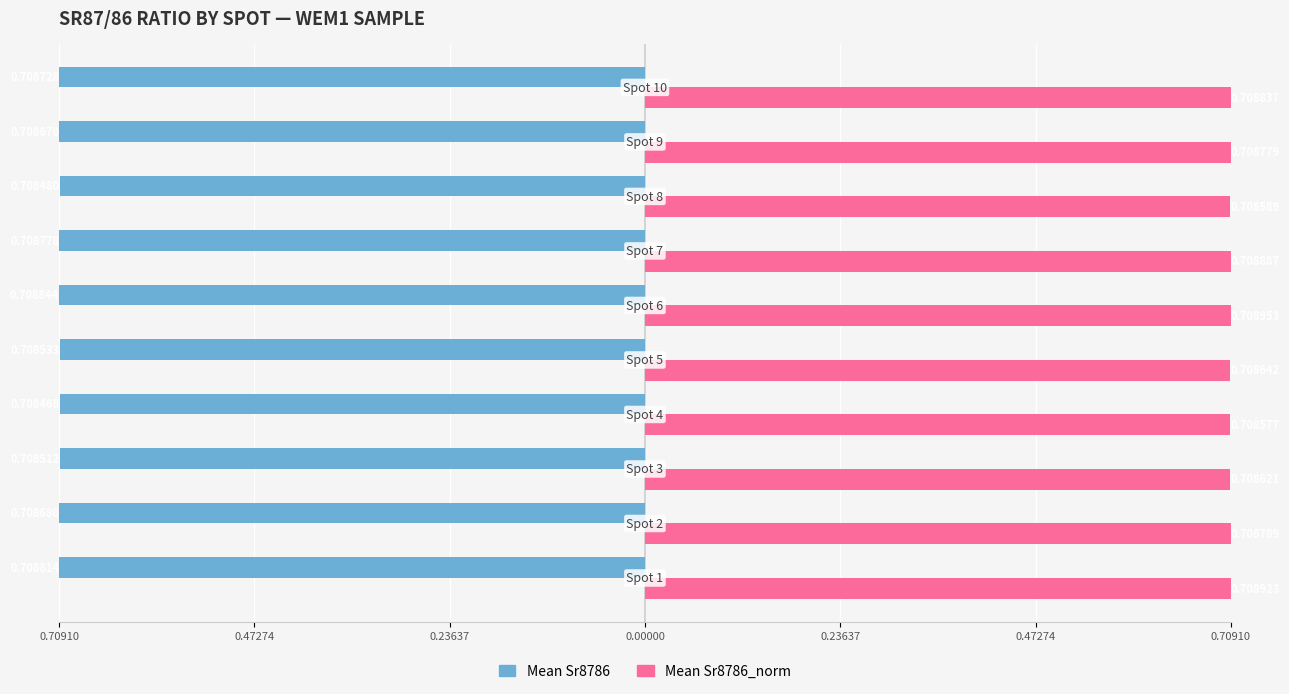

What are all the series names shown in the legend?

Mean Sr8786, Mean Sr8786_norm